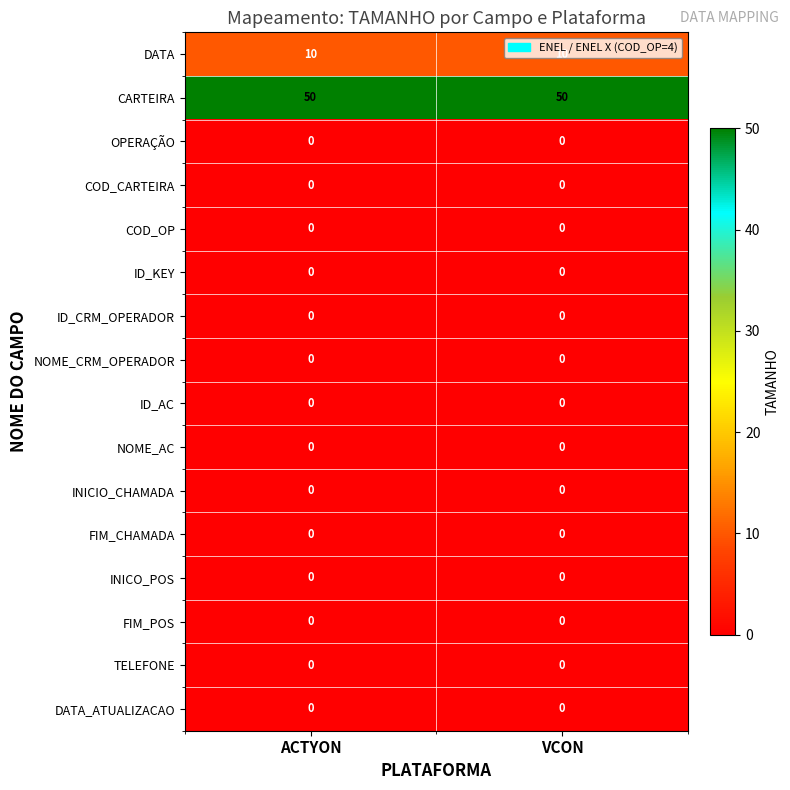

What is the sum of all DATA values?

20